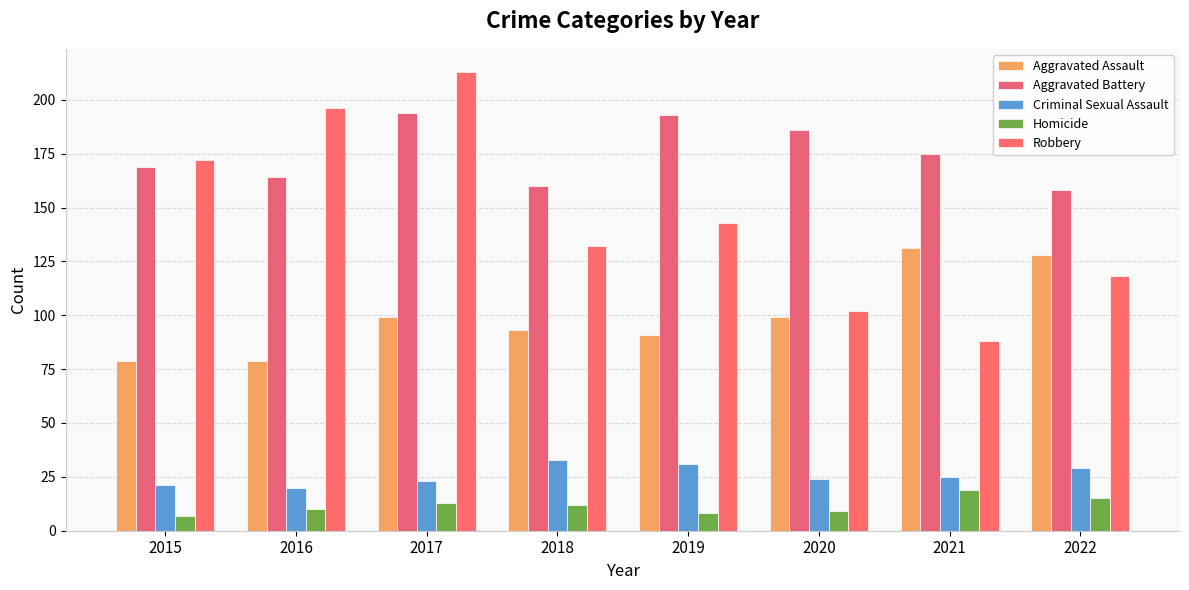

At how many categories does at least one series exceed 44?

8